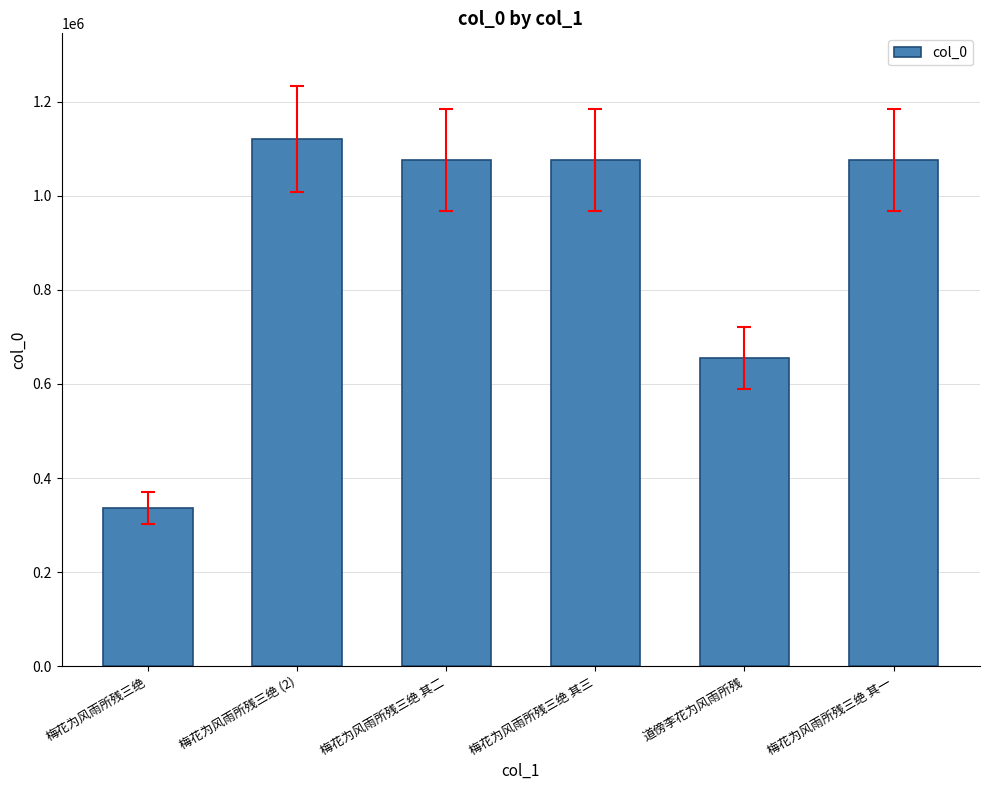

What is the change in value from 梅花为风雨所残三绝 (2) to 梅花为风雨所残三绝 其三?

-45045